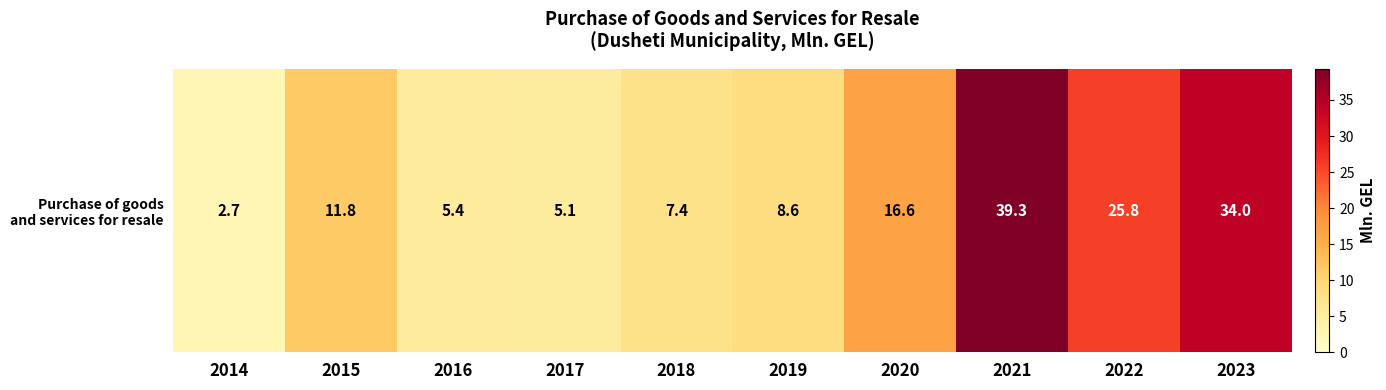

Reading right to left, list all the values displayed in this chart.

2023=34.0	2022=25.8	2021=39.3	2020=16.6	2019=8.6	2018=7.4	2017=5.1	2016=5.4	2015=11.8	2014=2.7